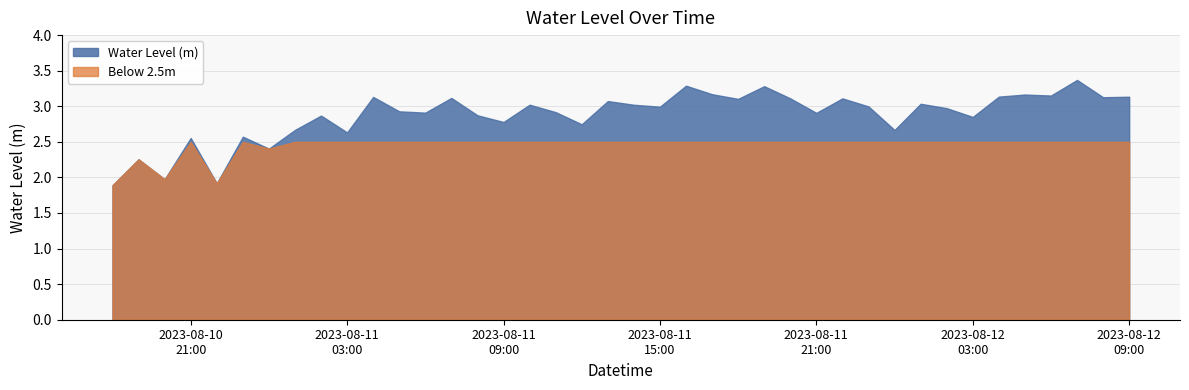

Which label corresponds to the smallest value in the chart?

2023-08-10 18:00:00